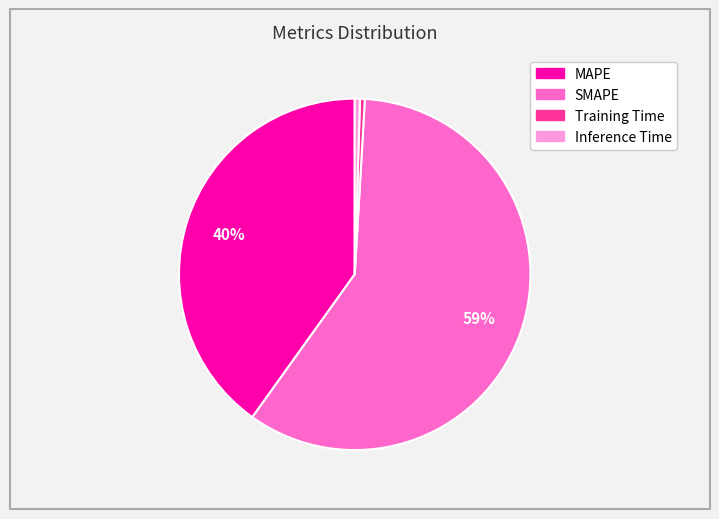

The Inference Time slice represents 0% of the pie. True or false?

True